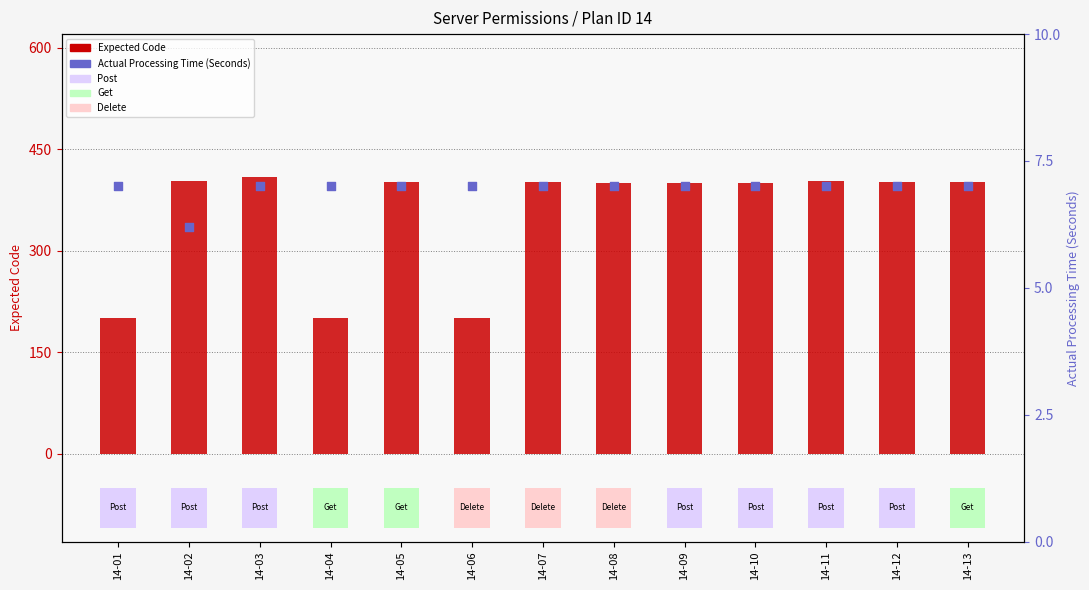

At how many categories does at least one series exceed 7?

13